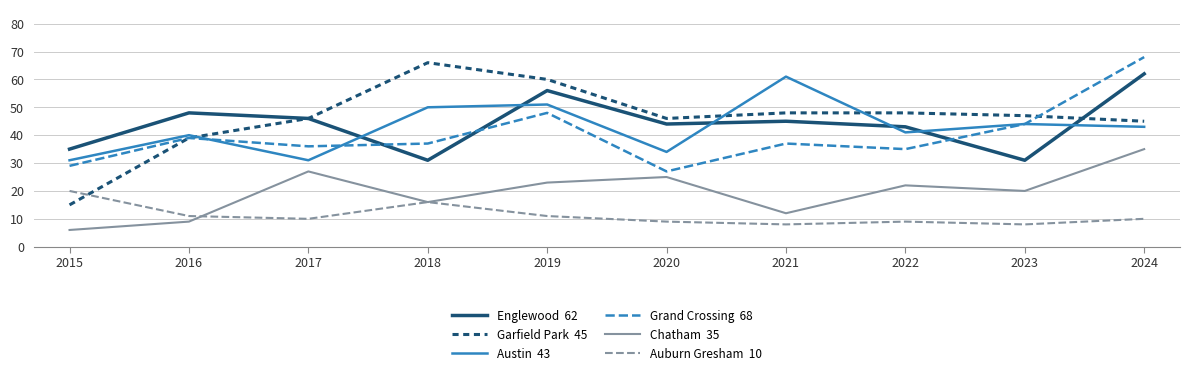

Reading left to right, transcribe all the data shown in this chart.

Englewood: 2015=35	2016=48	2017=46	2018=31	2019=56	2020=44	2021=45	2022=43	2023=31	2024=62
Garfield Park: 2015=15	2016=39	2017=46	2018=66	2019=60	2020=46	2021=48	2022=48	2023=47	2024=45
Austin: 2015=31	2016=40	2017=31	2018=50	2019=51	2020=34	2021=61	2022=41	2023=44	2024=43
Grand Crossing: 2015=29	2016=39	2017=36	2018=37	2019=48	2020=27	2021=37	2022=35	2023=44	2024=68
Chatham: 2015=6	2016=9	2017=27	2018=16	2019=23	2020=25	2021=12	2022=22	2023=20	2024=35
Auburn Gresham: 2015=20	2016=11	2017=10	2018=16	2019=11	2020=9	2021=8	2022=9	2023=8	2024=10